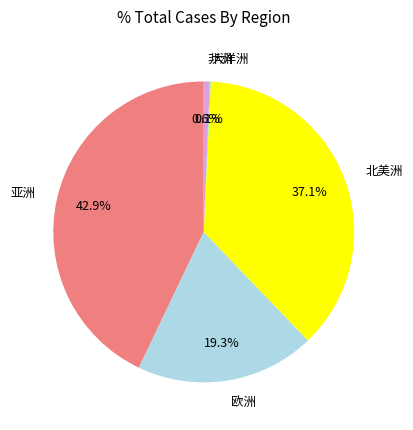

Which category has the biggest portion of the pie?

亚洲